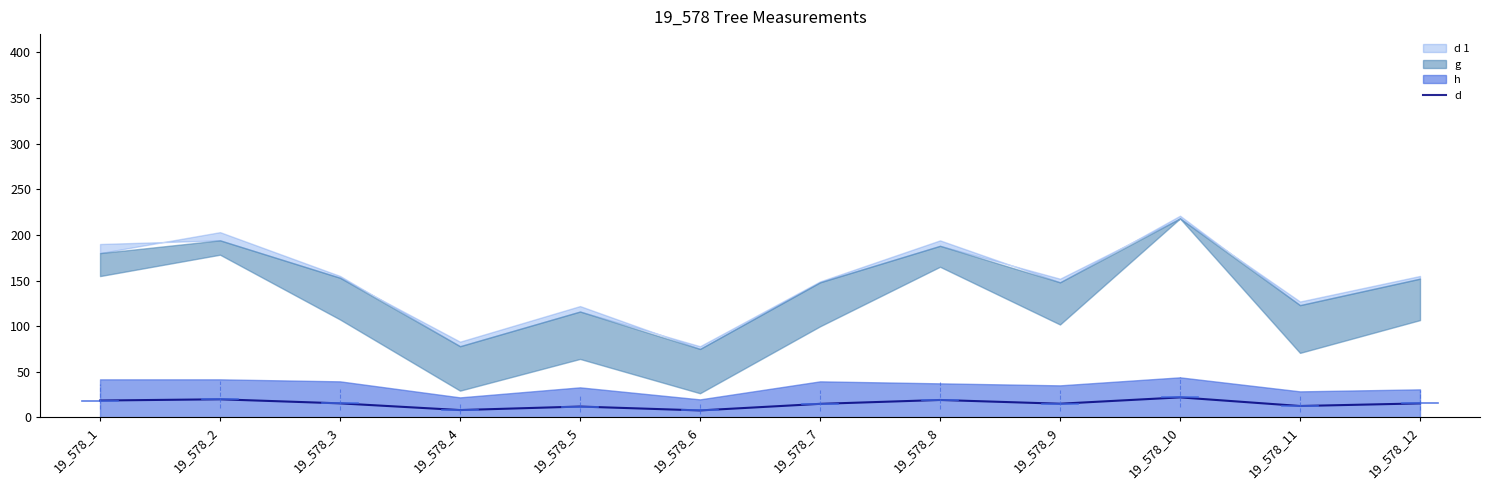

How many values exceed 15?

6